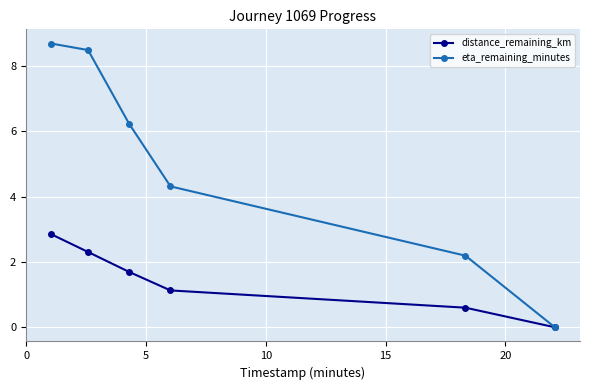

Which series has the largest range (max minus min)?

eta_remaining_minutes